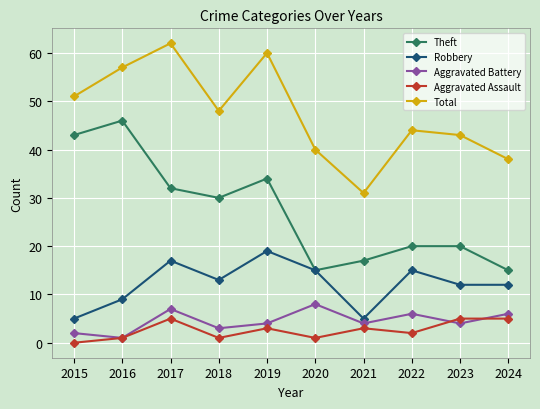

True or false: Aggravated Assault has more than 1 interior local peaks.

True